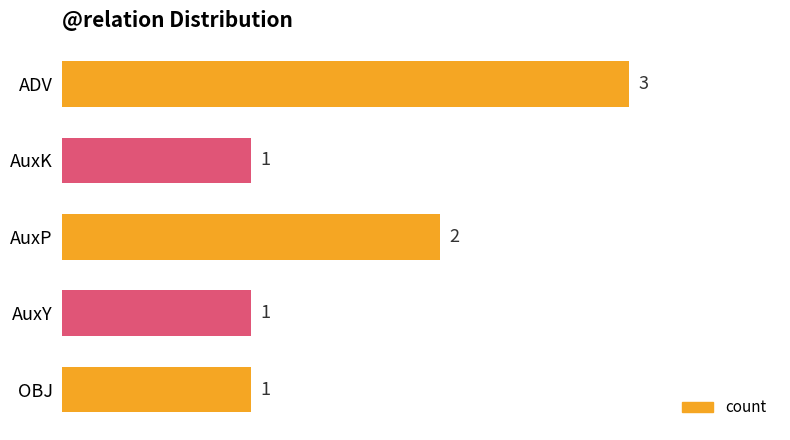

What is the label of the 1st bar from the bottom?

OBJ